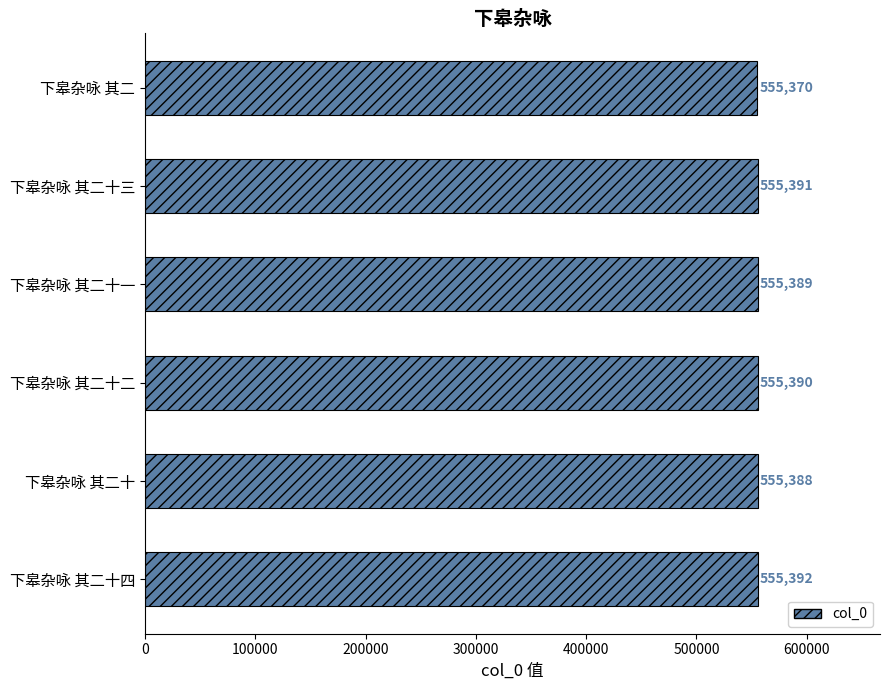

List the labels in order of value, largest first.

下皋杂咏 其二十四, 下皋杂咏 其二十三, 下皋杂咏 其二十二, 下皋杂咏 其二十一, 下皋杂咏 其二十, 下皋杂咏 其二